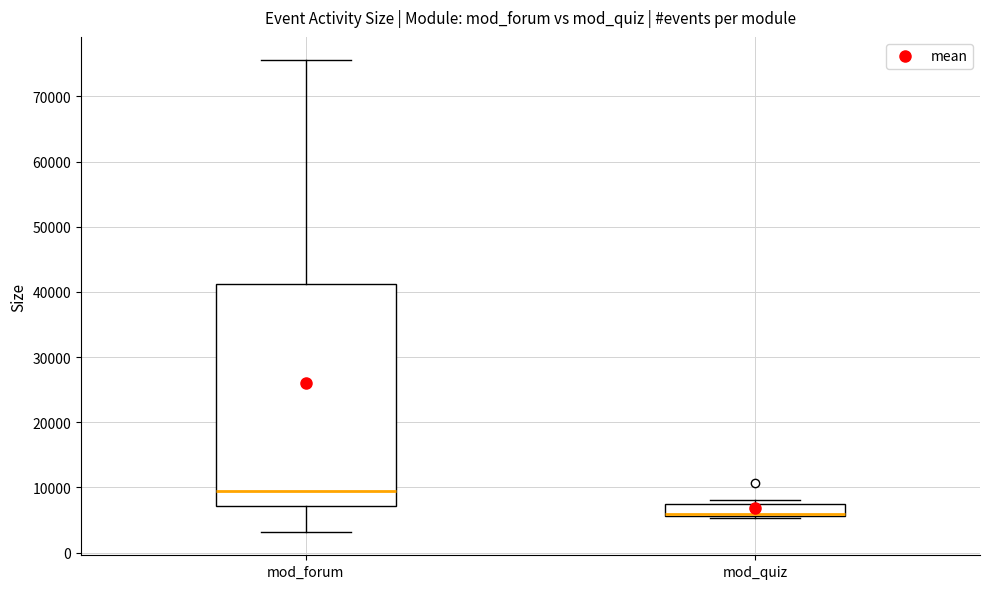

Reading left to right, transcribe this box plot: for each box, give where its median line is, the range the box spans, and where its two whiskers end, as read against the y-axis. The values are not printed on the chart, so give them approximately, as read against the axis.

mod_forum: median 9000, box 7000 to 41000, whiskers 3000 to 76000
mod_quiz: median 6000 (drawn on the box's lower edge), box 6000 to 7000, whiskers 5000 to 8000